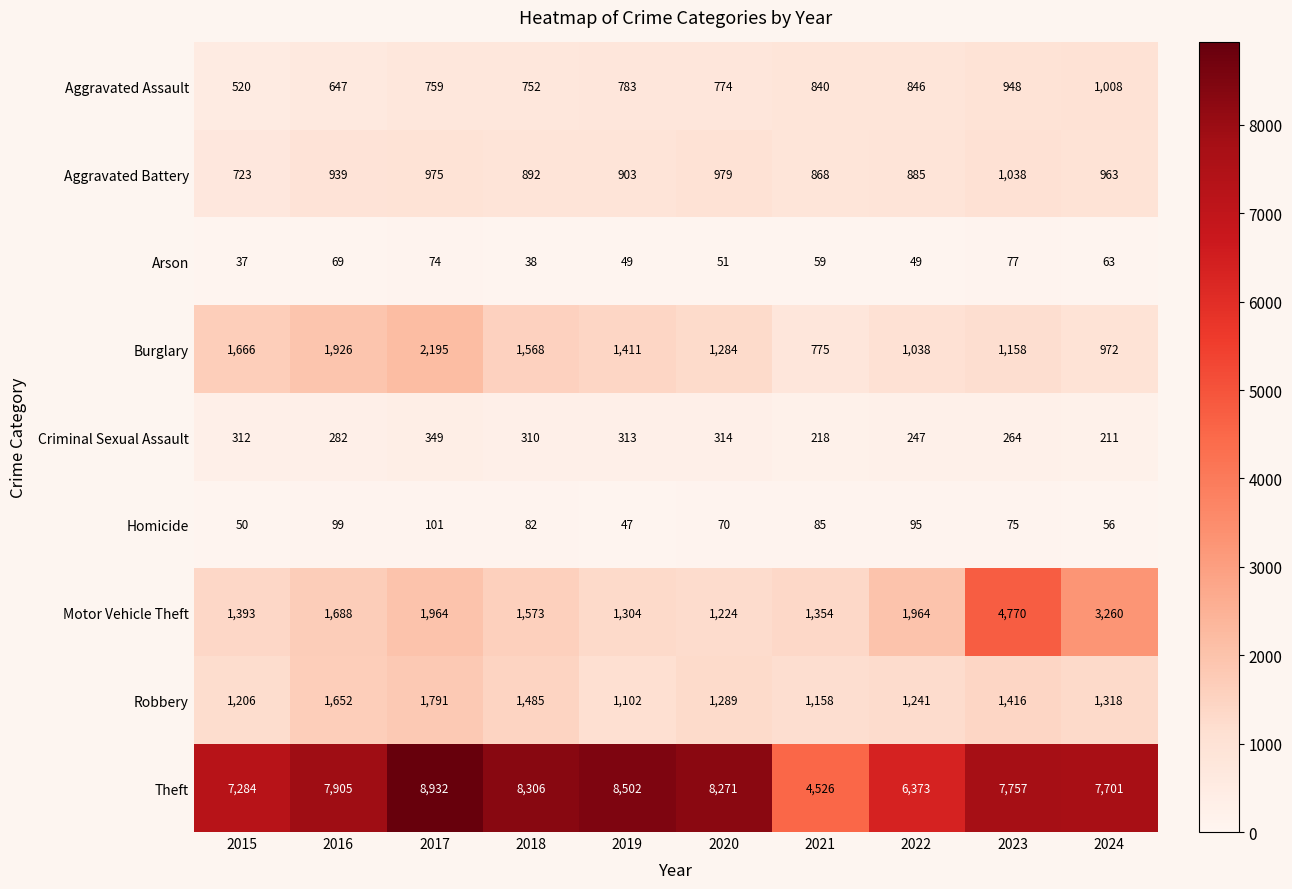

What is the approximate value of Arson at 2018?

38